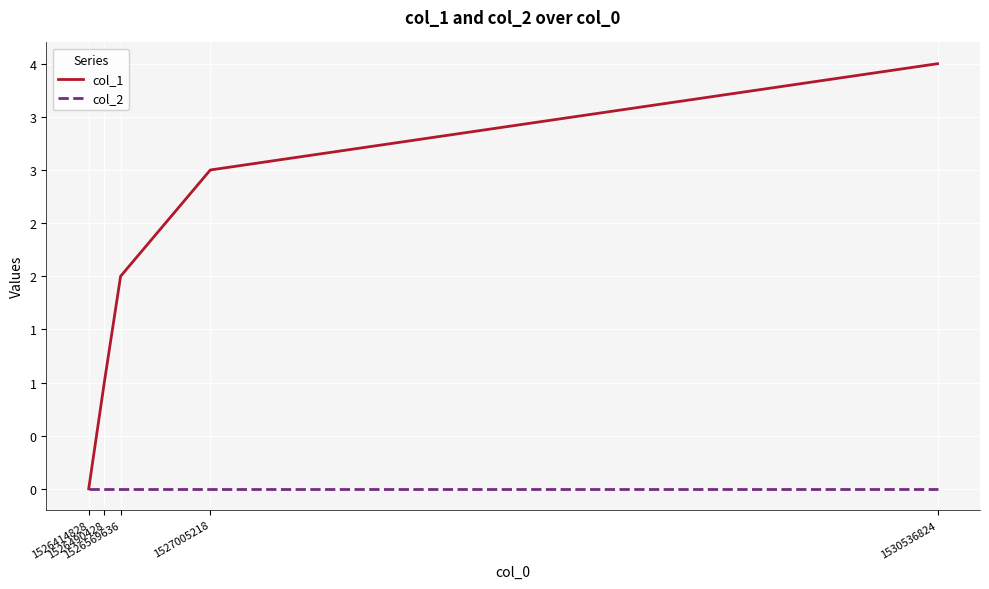

List the series in order of their overall mean, highest first.

col_1, col_2